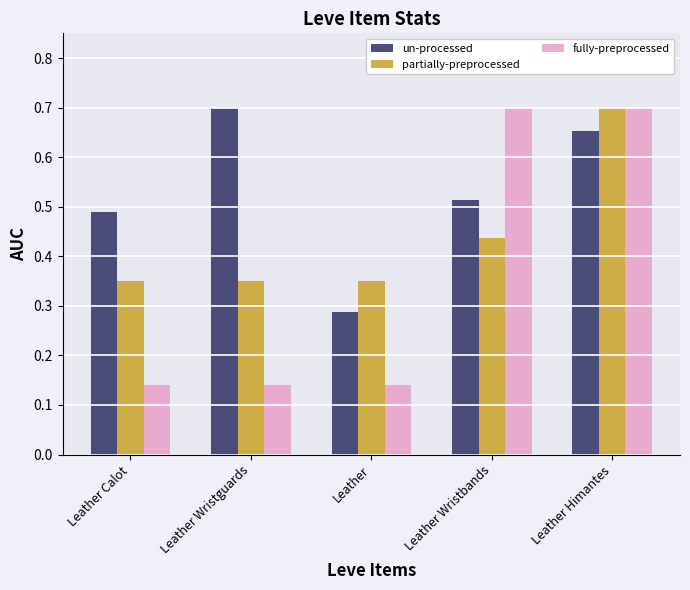

What is the total value across all series at Leather?

0.8